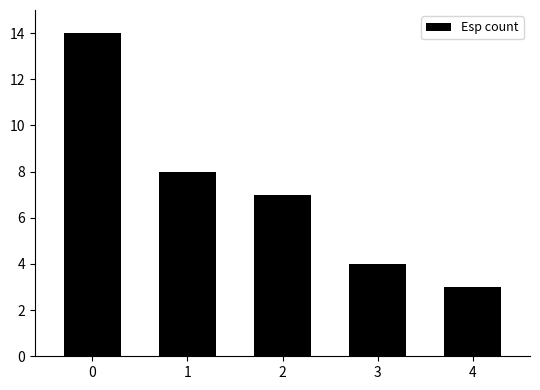

What is the value of the 2nd bar from the left?

8